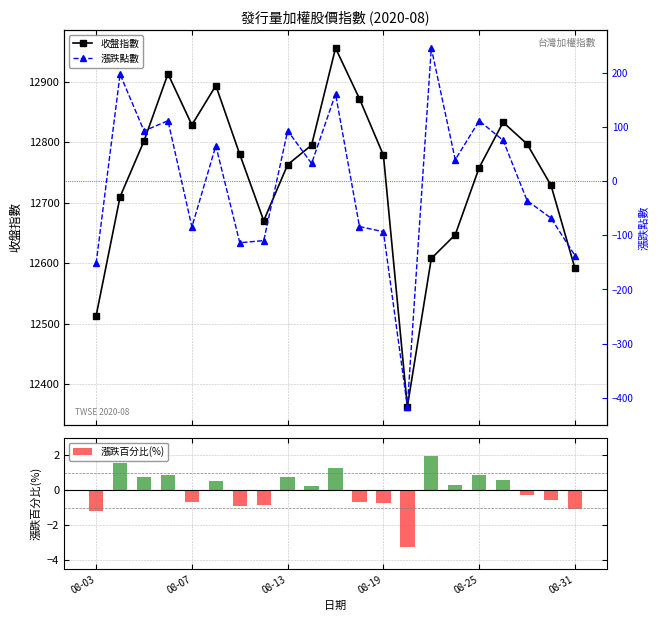

What is the sum of the 漲跌百分比(%) values at 6 and 17?

-0.3